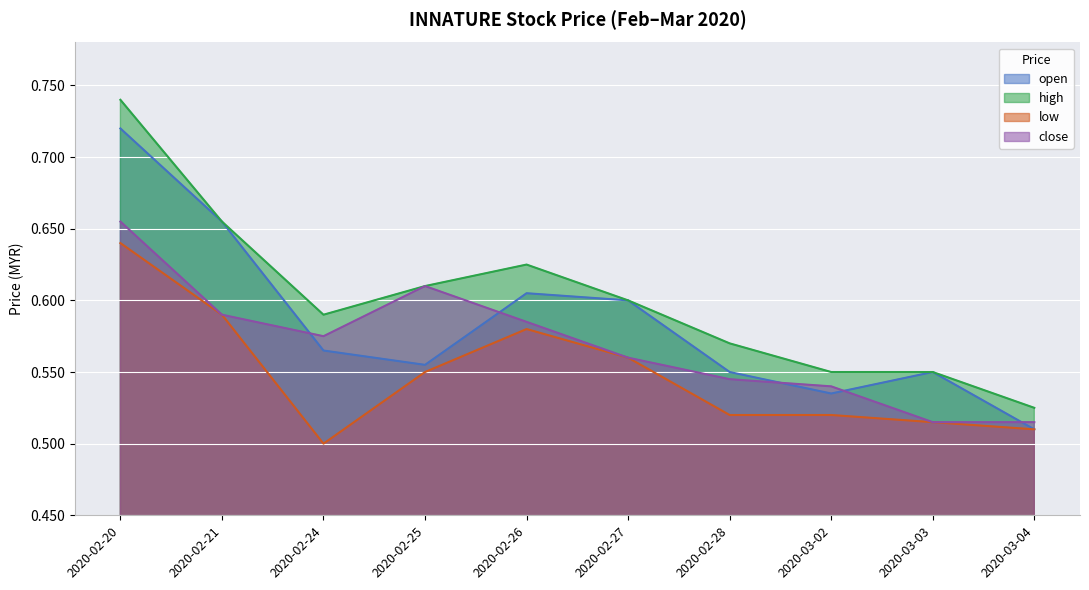

True or false: low and open cross at least once.

False